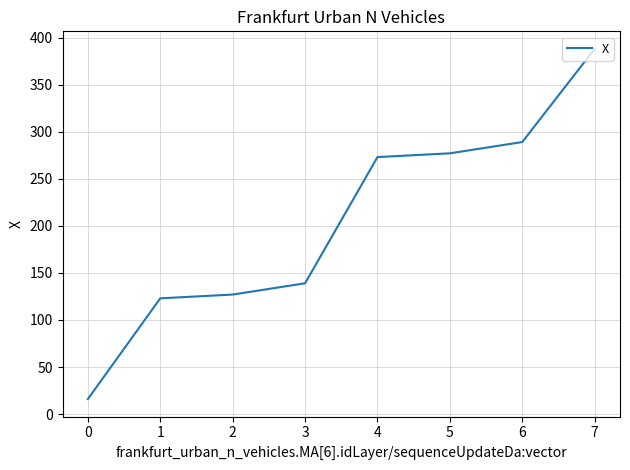

Is it true that the value at 1 is 27.4?

False